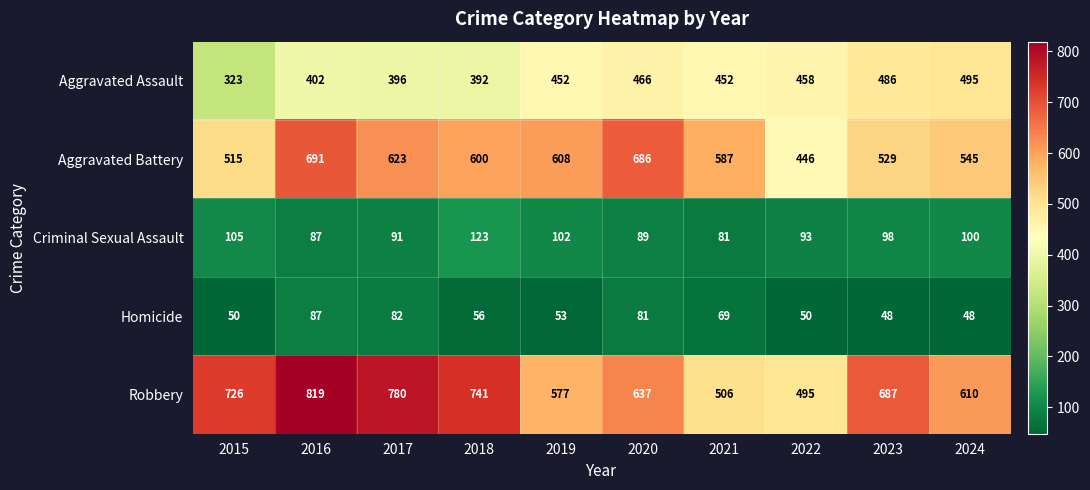

What is the spread (max minus min) of values at 2017?

698